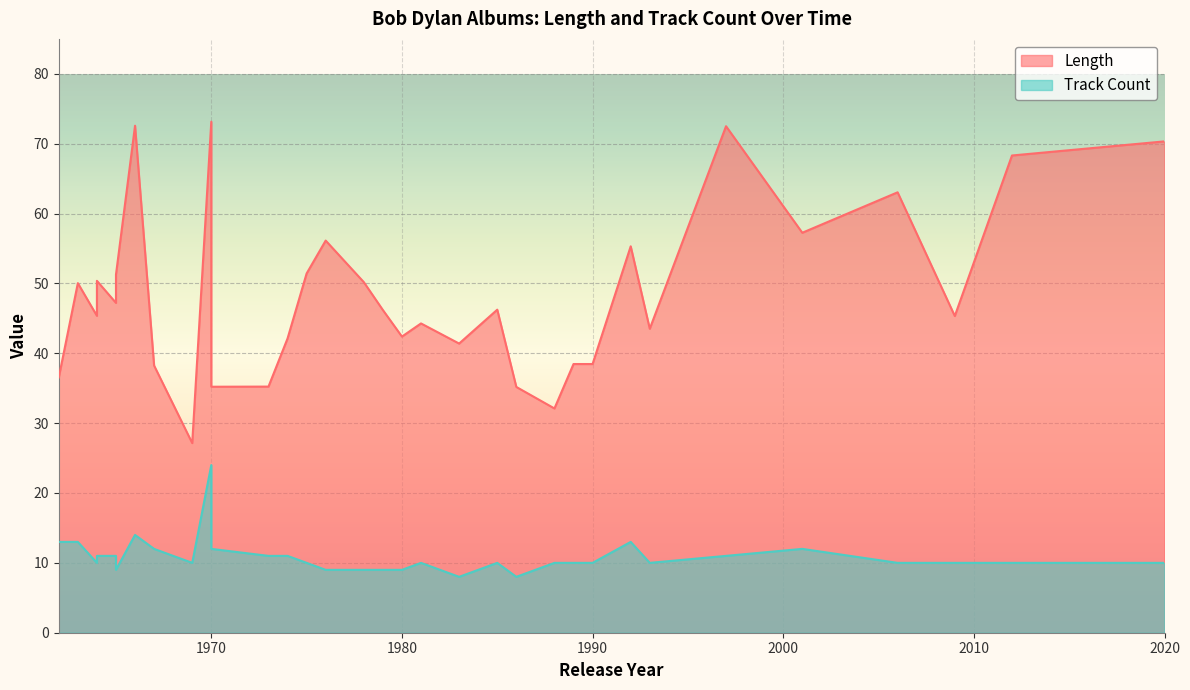

How many interior local peaks does the Length series have?

10